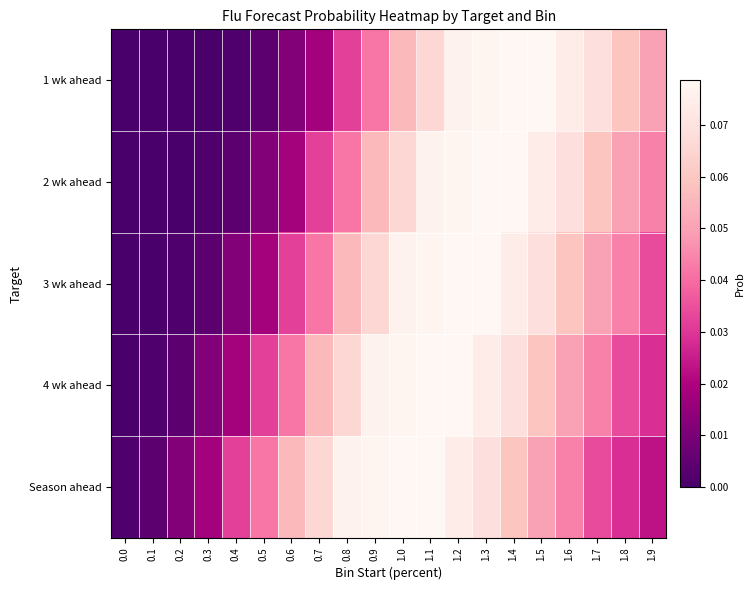

List the series in order of their peak value, lowest first.

1 wk ahead, 2 wk ahead, 3 wk ahead, 4 wk ahead, Season ahead